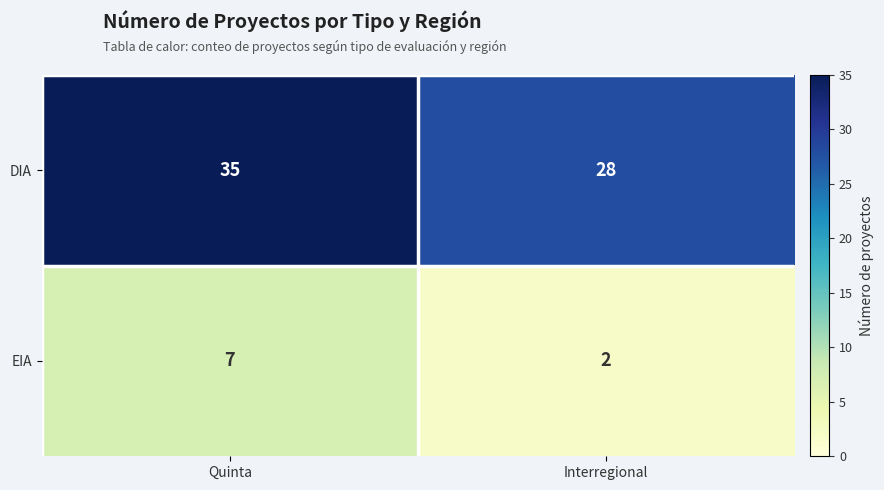

Read the EIA value at Quinta.

7